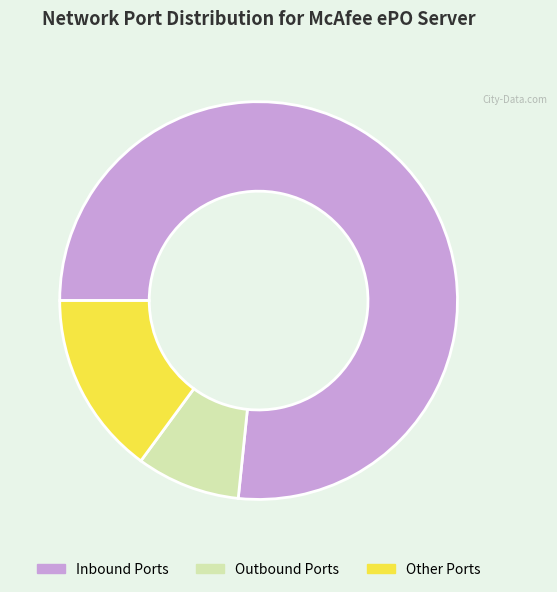

True or false: Other Ports accounts for 1% of the total.

False